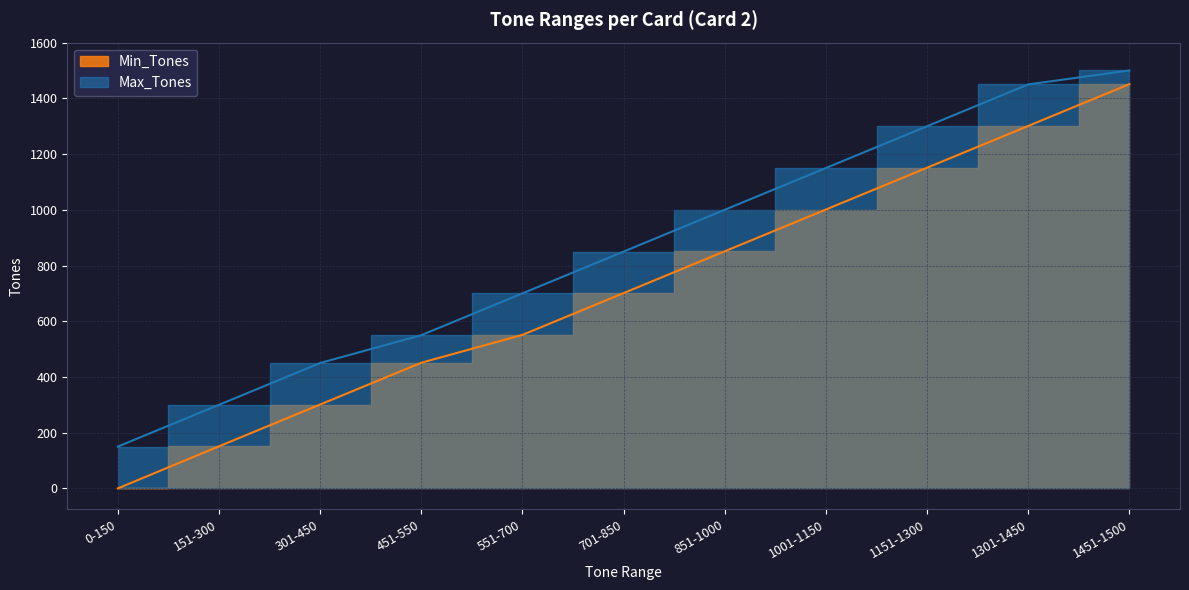

What is the highest value of the Max_Tones series?

1500